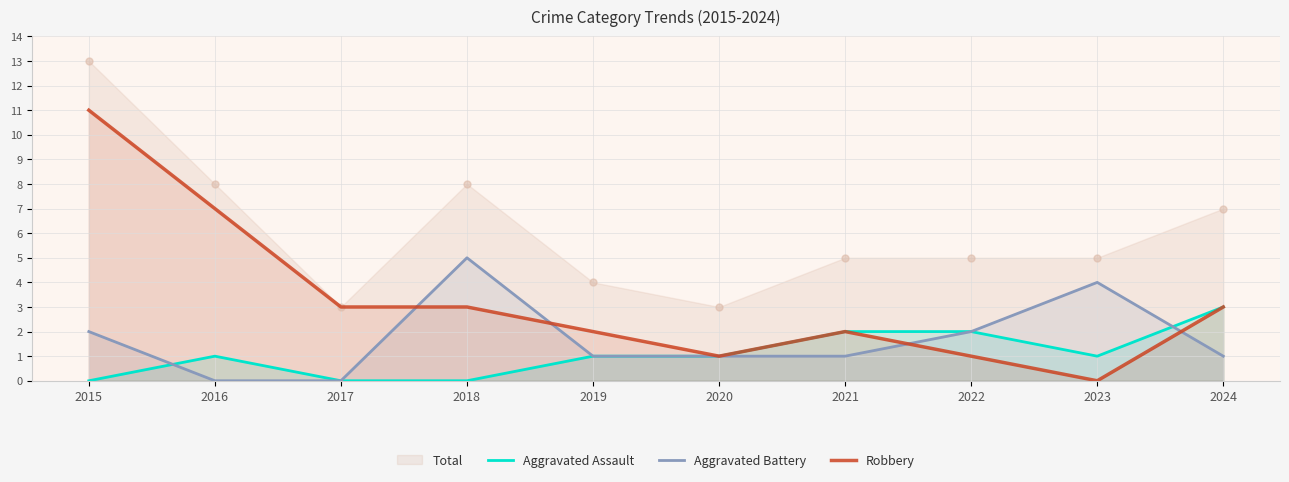

Which series has the largest range (max minus min)?

Robbery